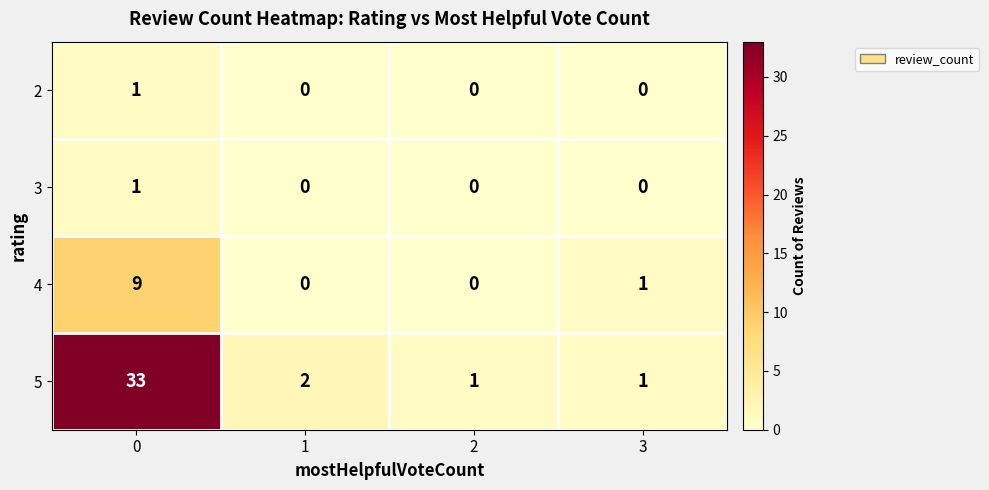

What is the total value across all series at 0?

44